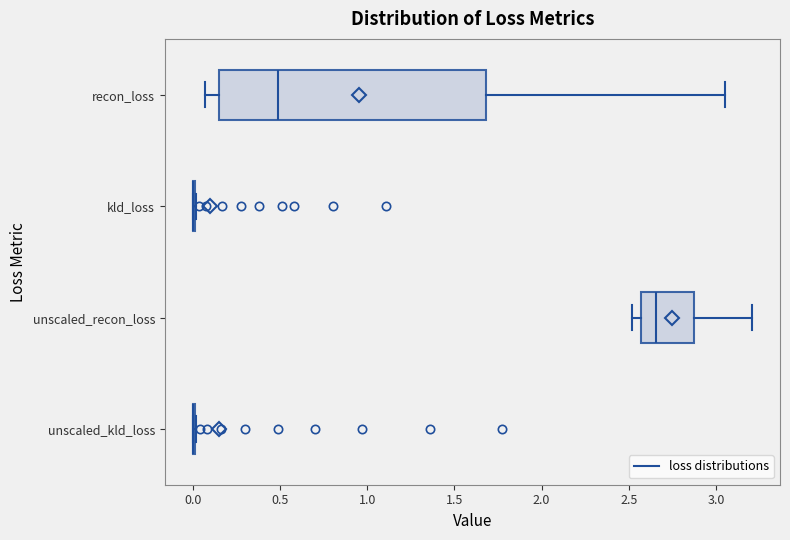

Reading bottom to top, transcribe this box plot: for each box, give where its median line is, the range the box spans, and where its two whiskers end, as read against the x-axis. The values are not printed on the chart, so give them approximately, as read against the axis.

unscaled_kld_loss: box collapsed to a line at 0.00, whiskers 0.00 to 0.00
unscaled_recon_loss: median 2.65, box 2.55 to 2.85, whiskers 2.50 to 3.20
kld_loss: box collapsed to a line at 0.00, whiskers 0.00 to 0.00
recon_loss: median 0.50, box 0.15 to 1.70, whiskers 0.05 to 3.05